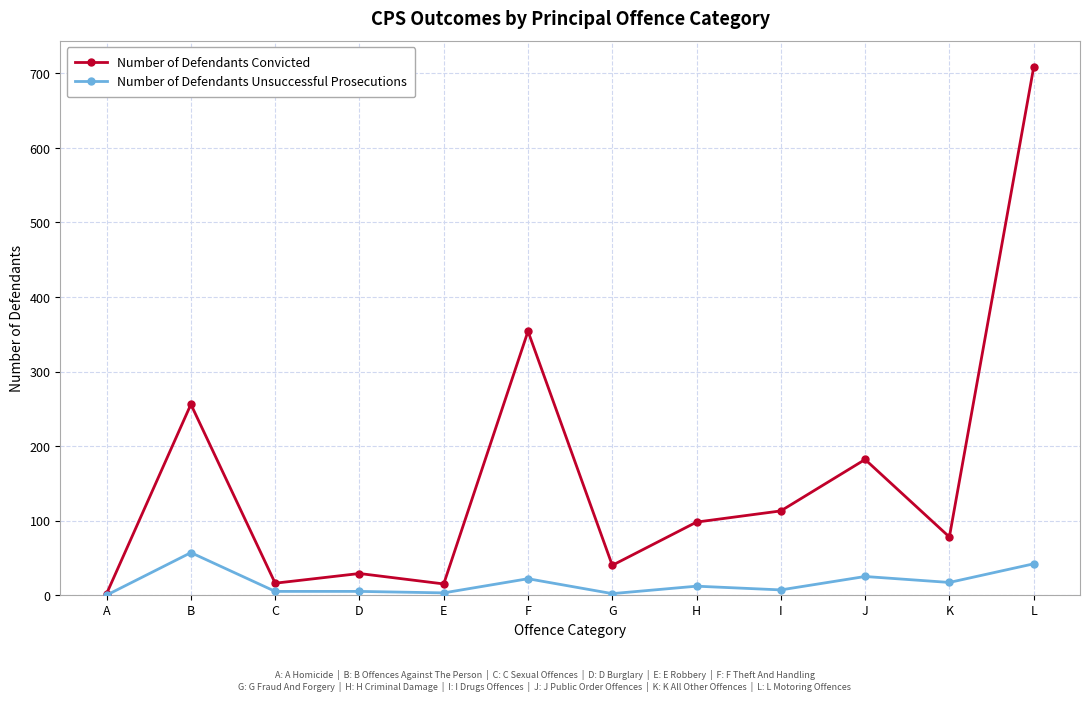

What are all the series names shown in the legend?

Number of Defendants Convicted, Number of Defendants Unsuccessful Prosecutions